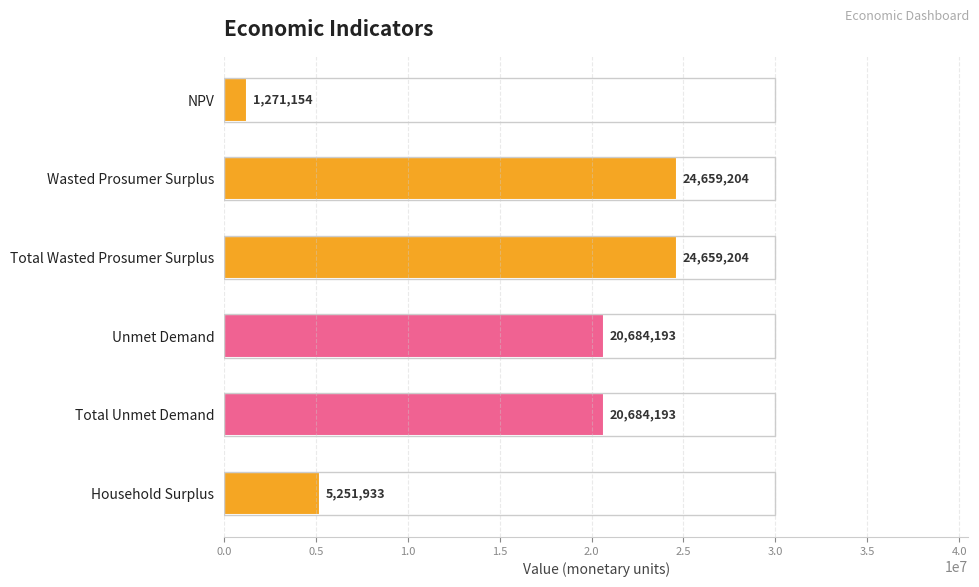

How many series are shown in this chart?

1